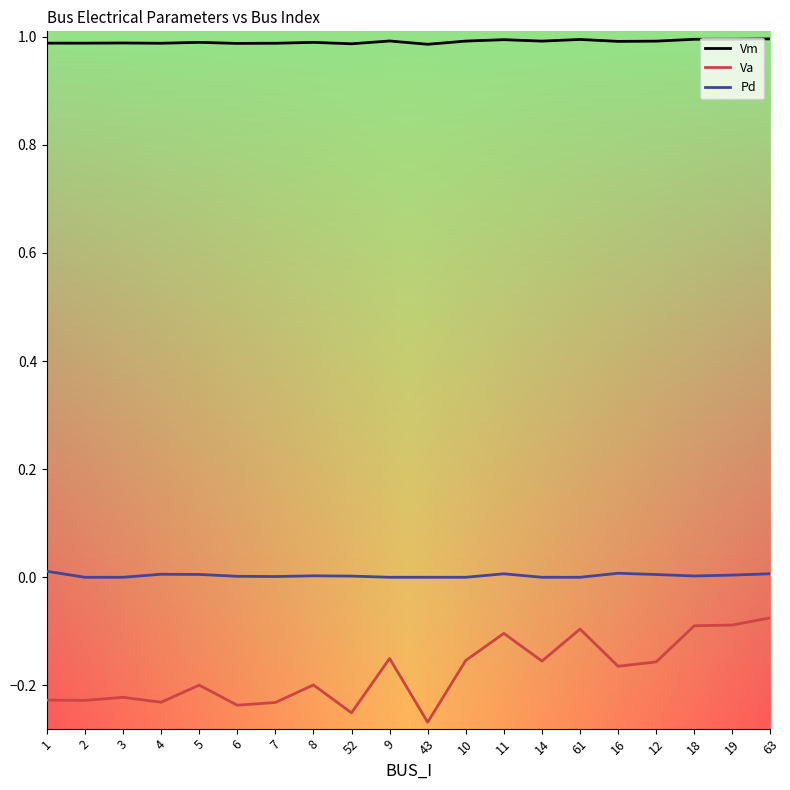

What are all the series names shown in the legend?

Vm, Va, Pd